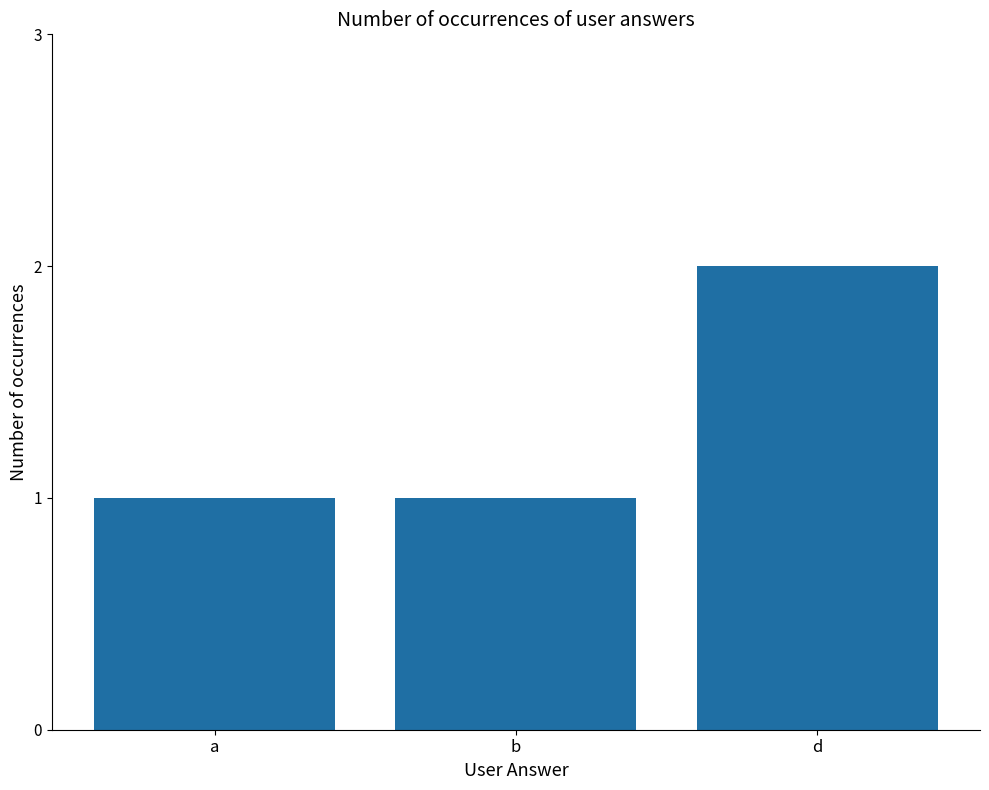

Reading right to left, list all the values displayed in this chart.

2	1	1